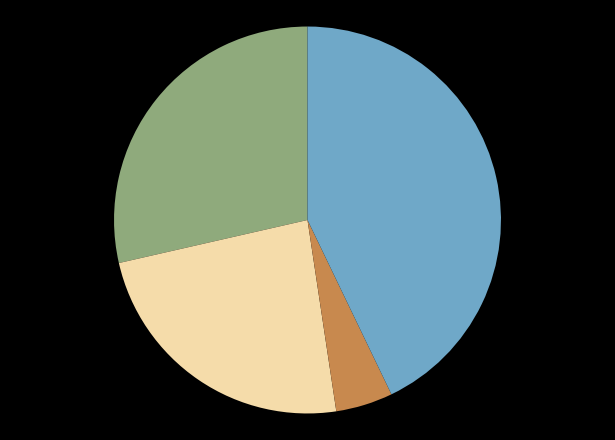

Is there a majority slice in this chart?

No